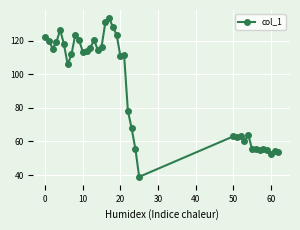

How many series are shown in this chart?

1